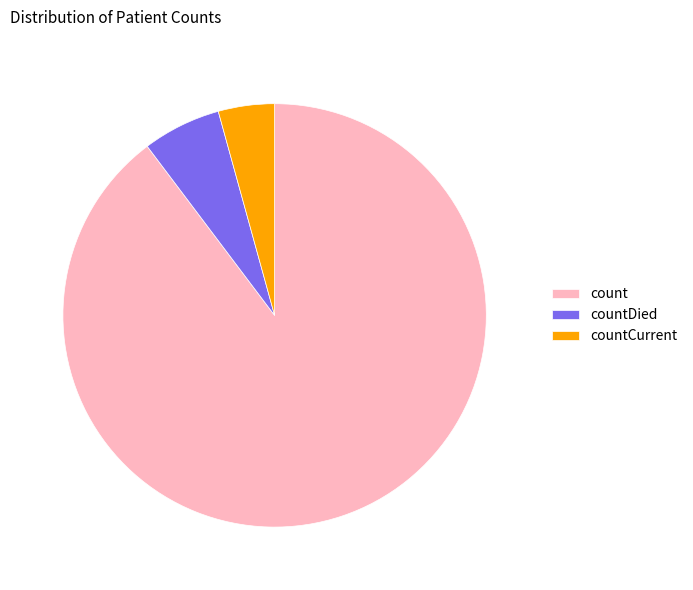

Which category has the biggest portion of the pie?

count